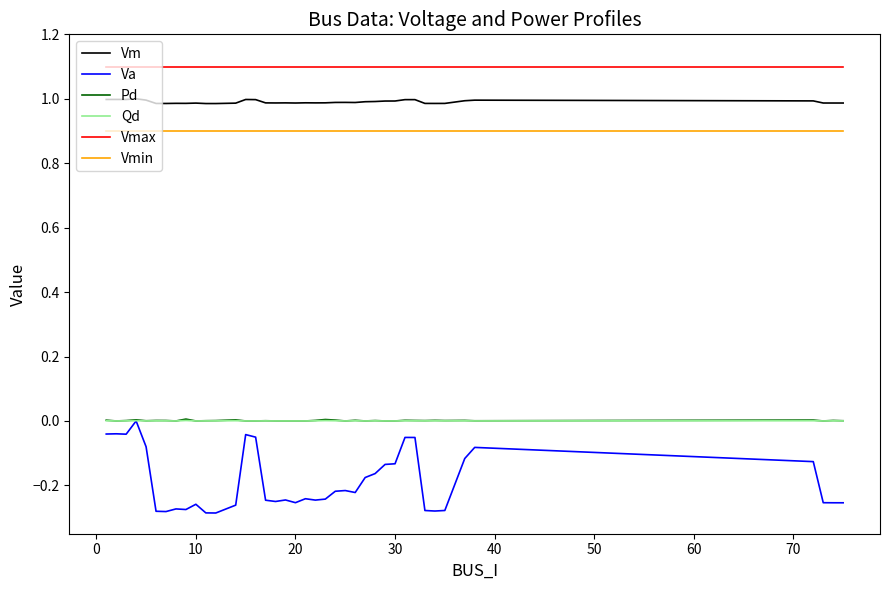

Which series has the widest spread of values?

Va